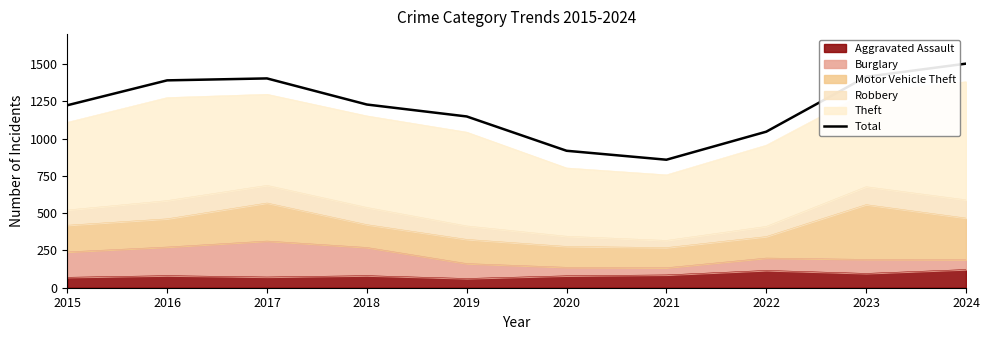

How many interior local valleys (lower than both neighbors) does the data have?

1